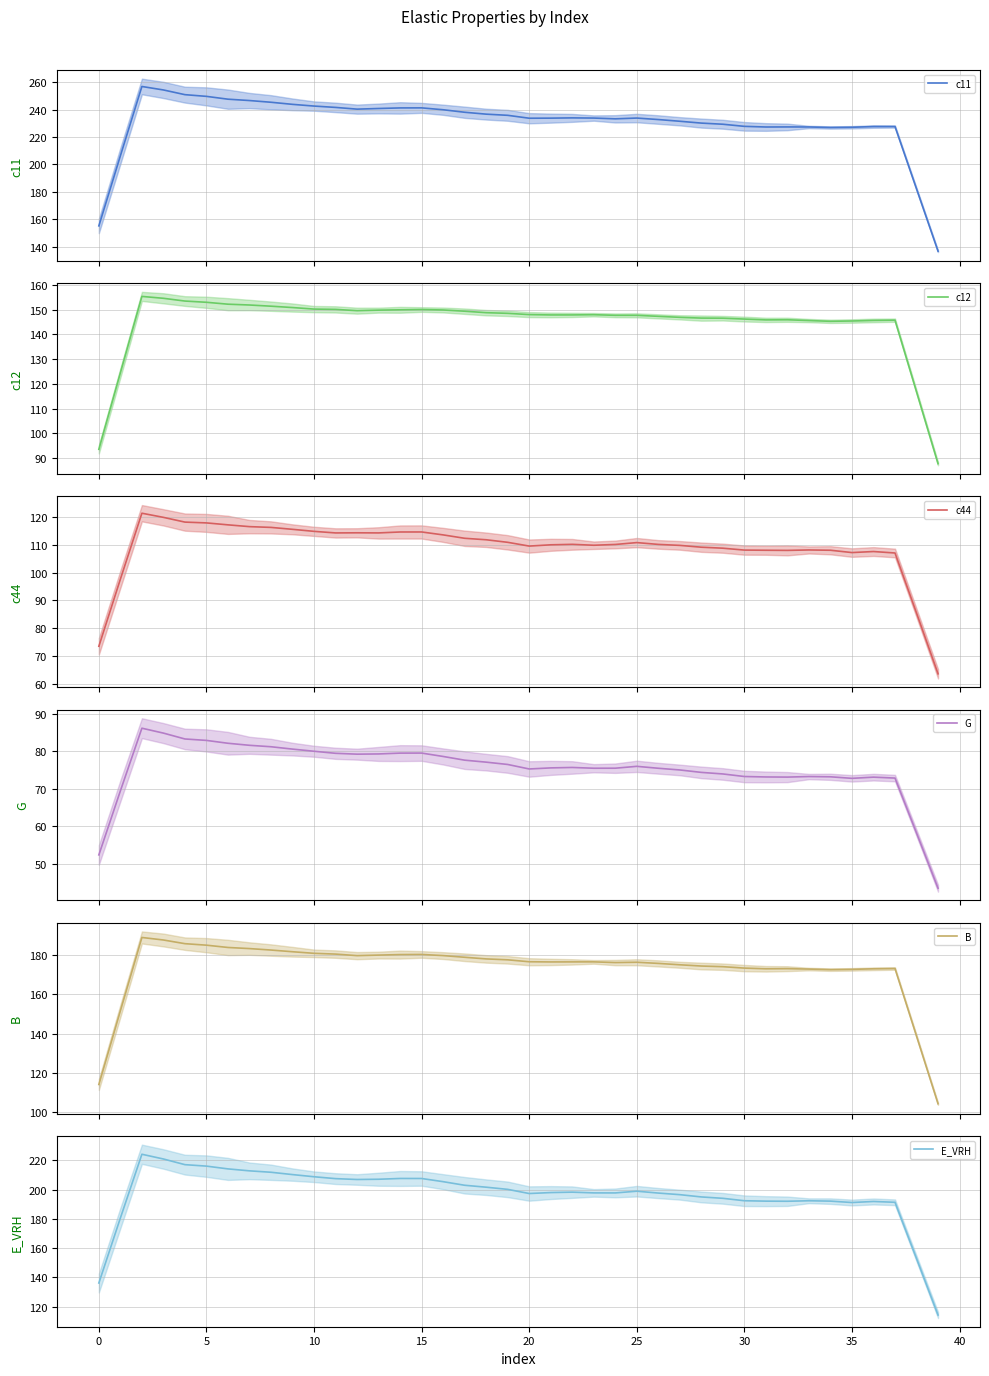

What is the lowest value of the c44 series?

63.8